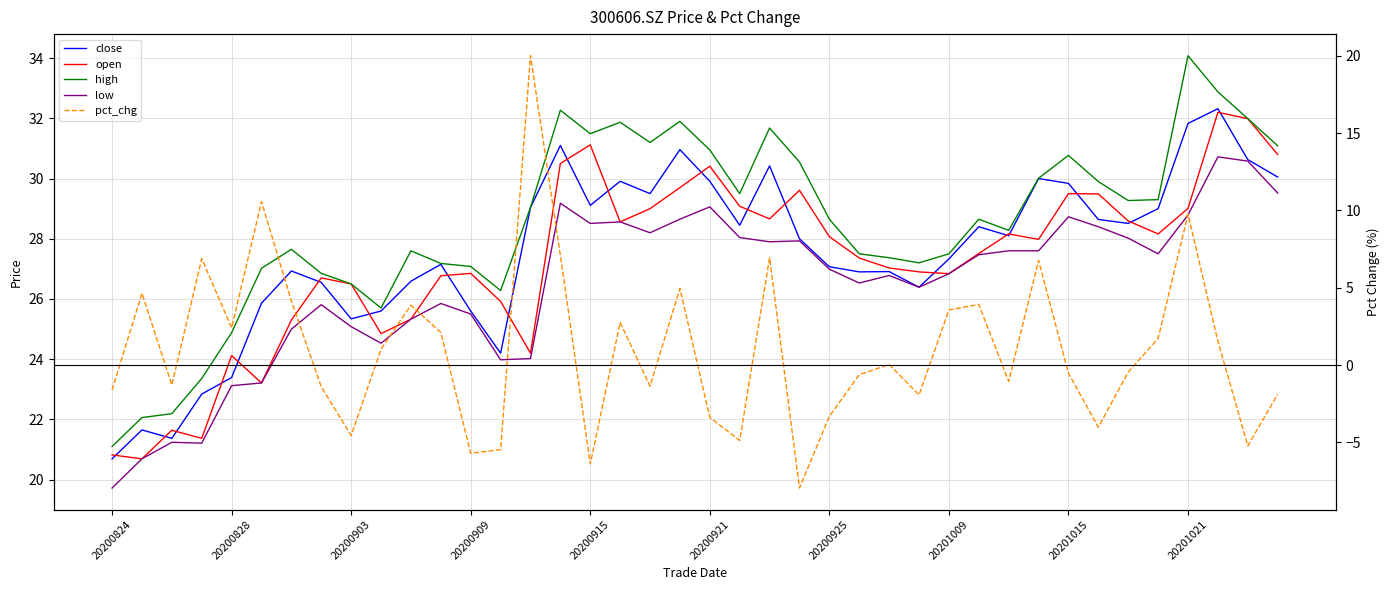

What is the sum of all pct_chg values?

41.5